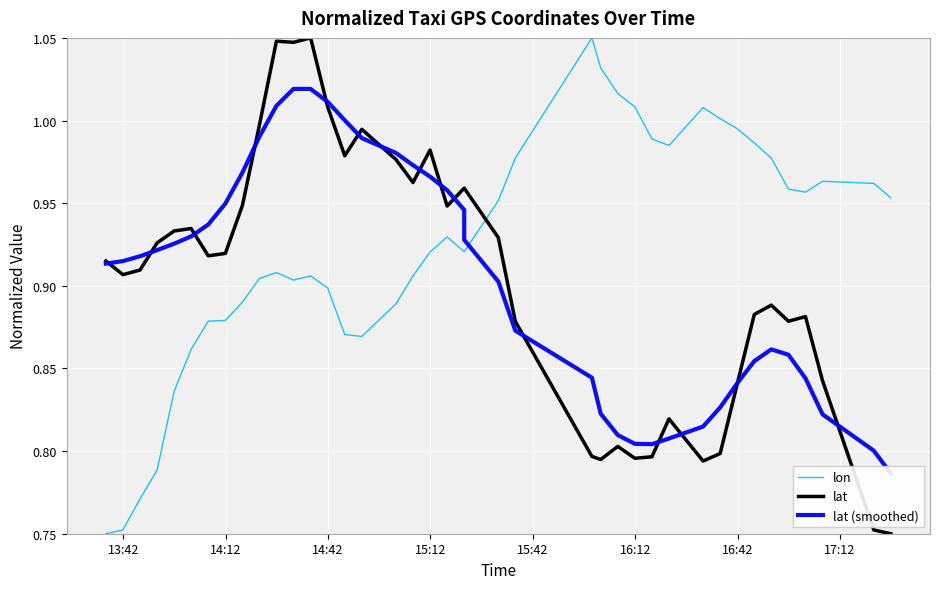

The lat series shows 0.5 at 10. True or false?

False